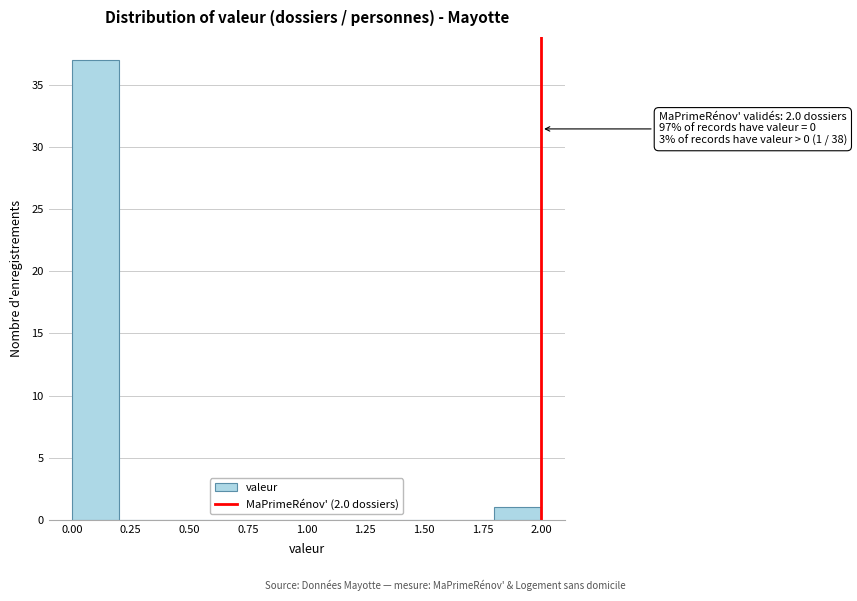

Which range on the x-axis has the tallest bar?

0.0 to 0.2